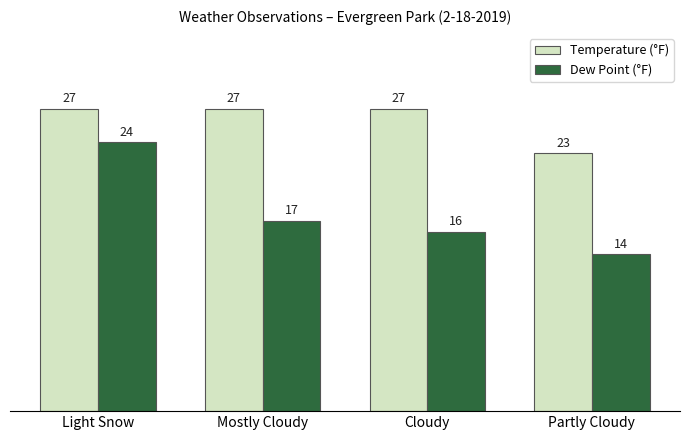

How many values in the Temperature (°F) series are below 27?

1